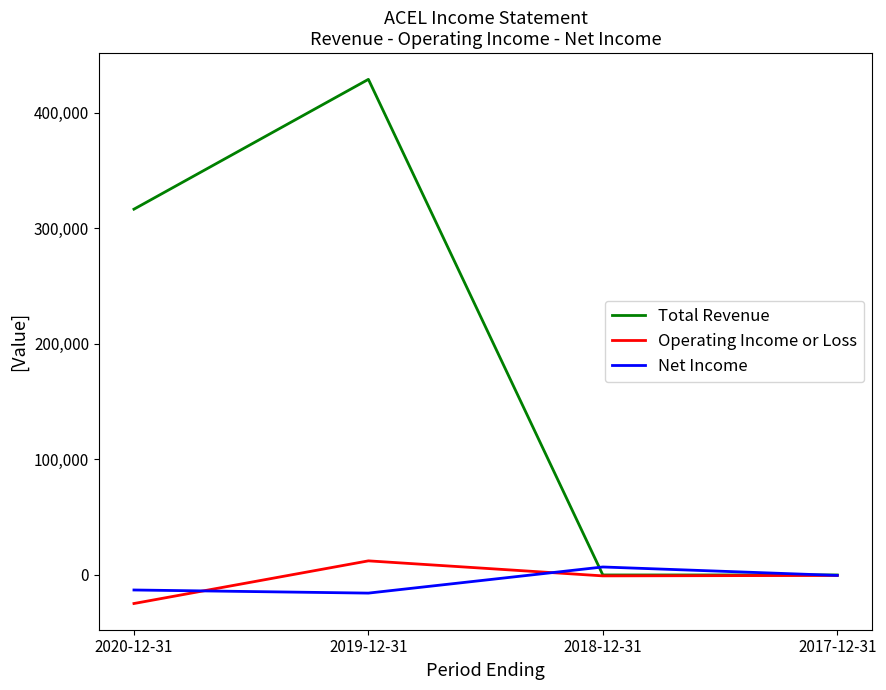

The value of Total Revenue at 2018-12-31 is 142946. True or false?

False